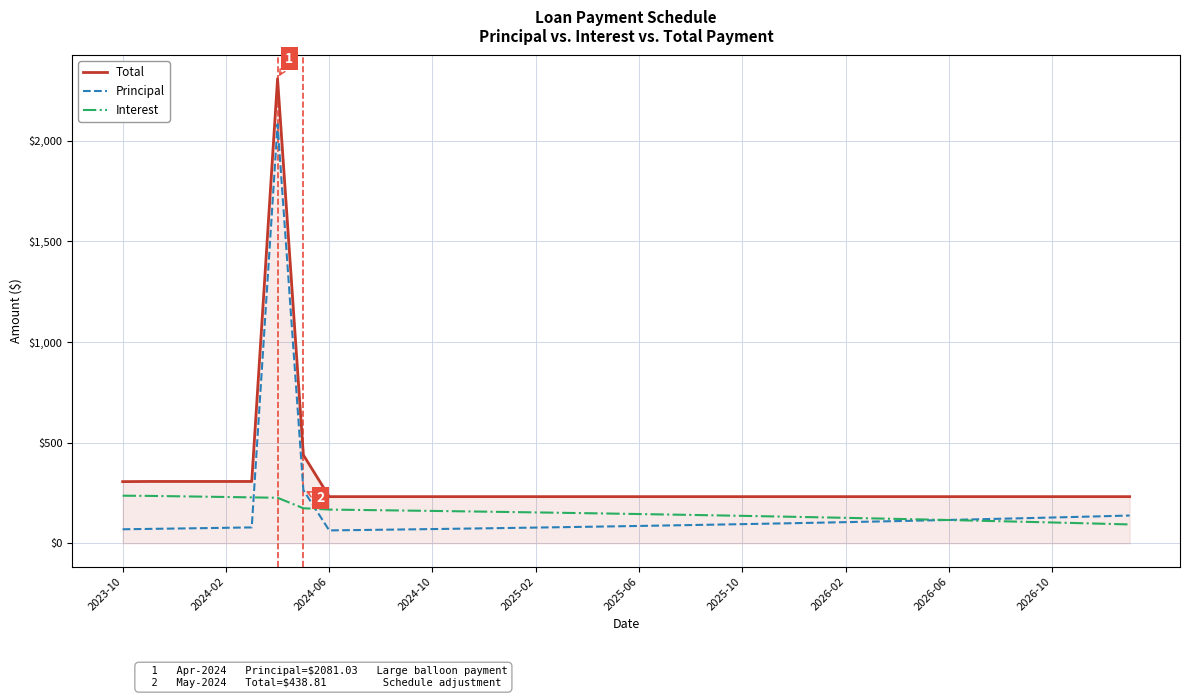

What is the minimum value for Principal?

64.2